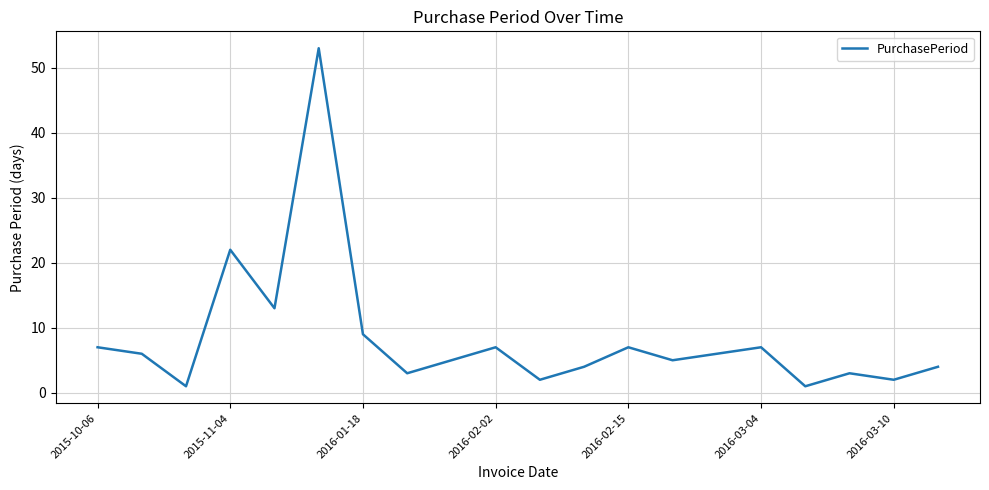

What is the greatest value displayed?

53